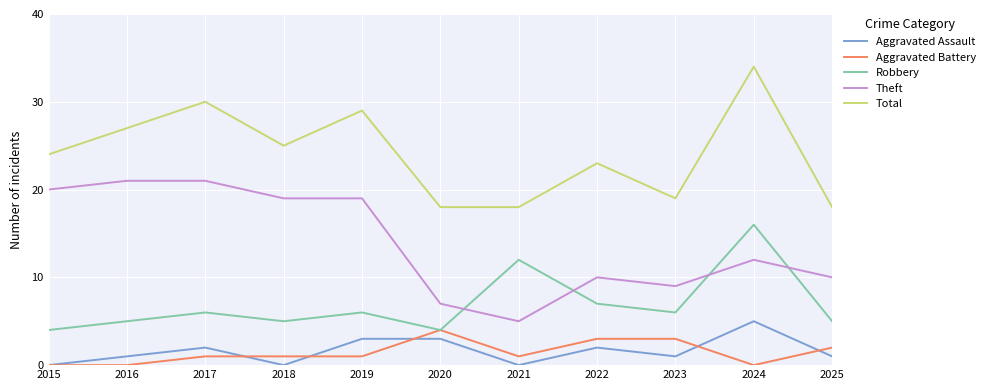

True or false: Total and Aggravated Battery intersect in this chart.

False